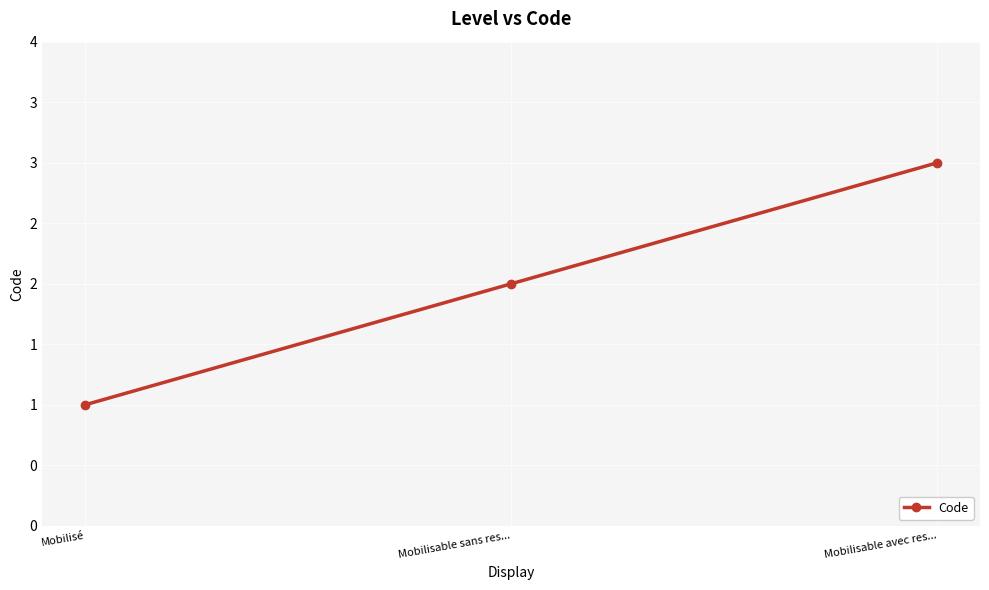

At which category does the chart reach its peak across all series?

Mobilisable avec res...